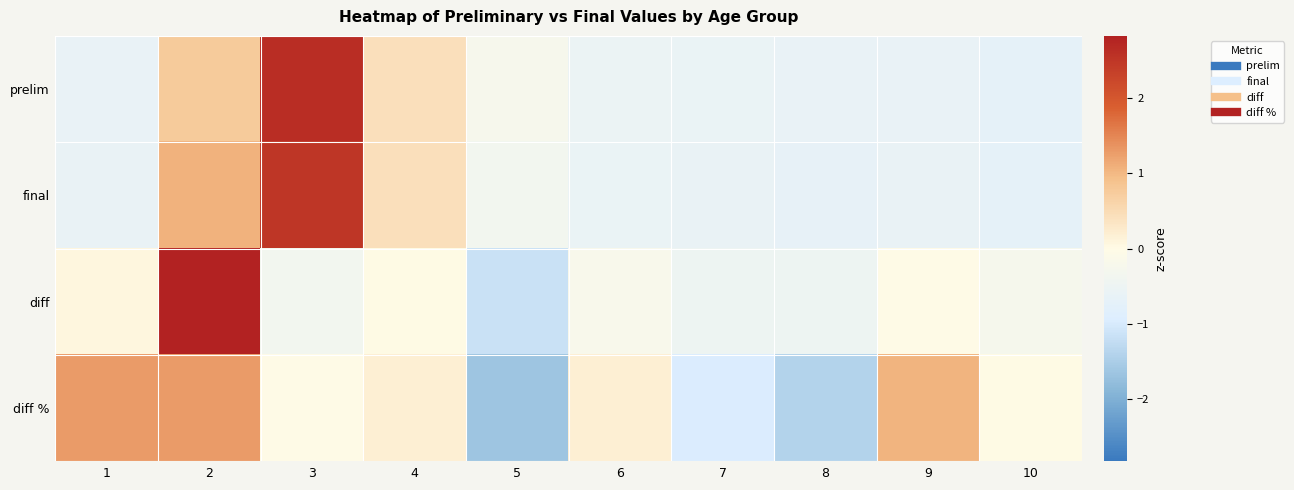

Which series changed the most between 7 and 10?

diff %